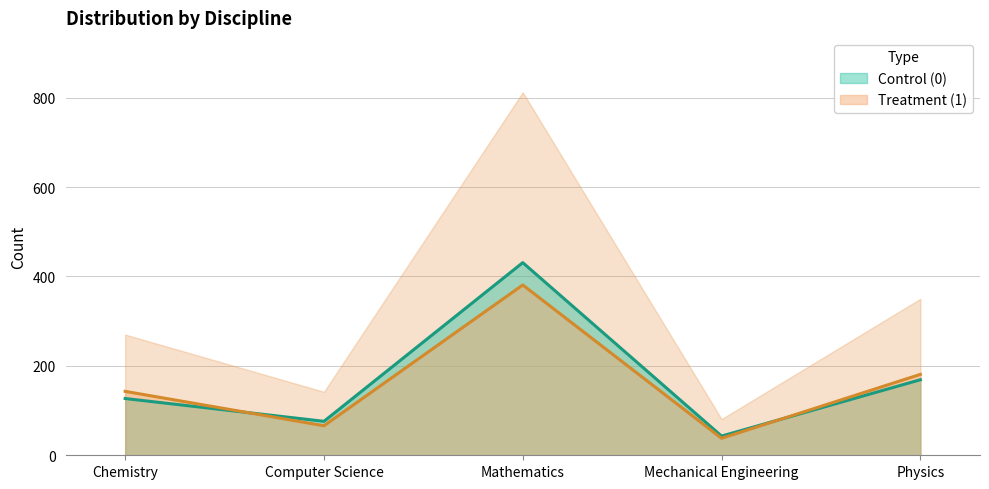

True or false: Control (0) and Treatment (1) intersect in this chart.

True